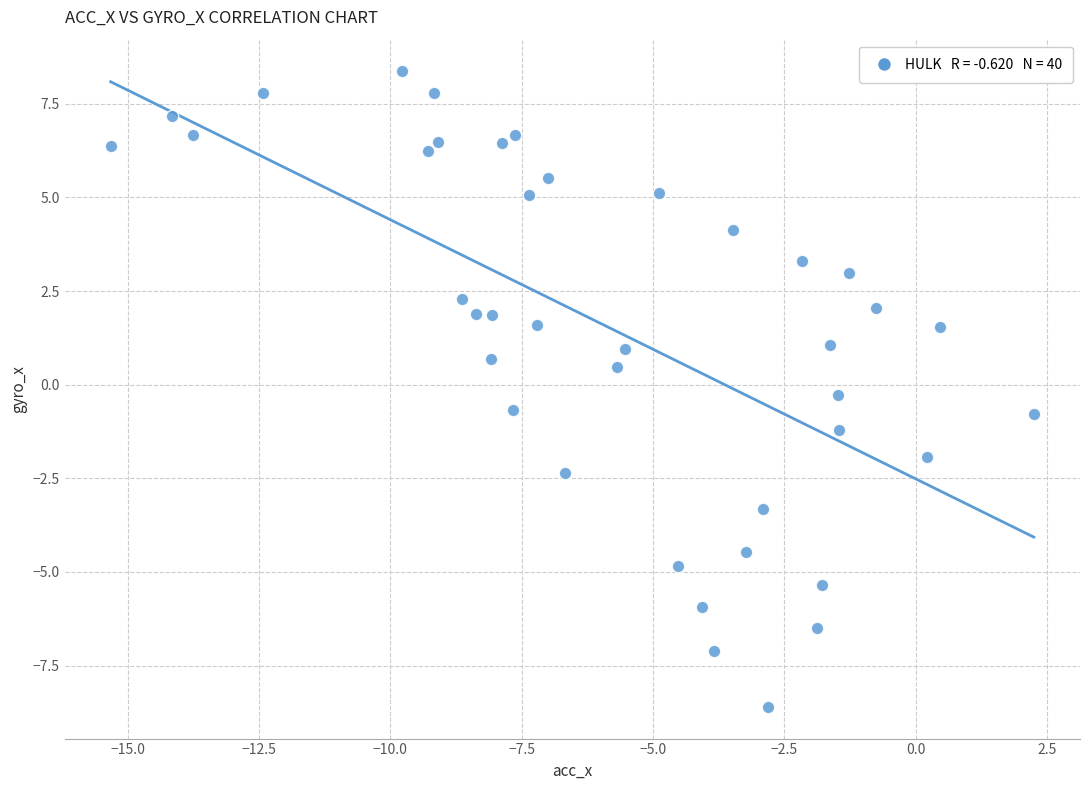

What is the range of Y values (max minus min)?

17.0